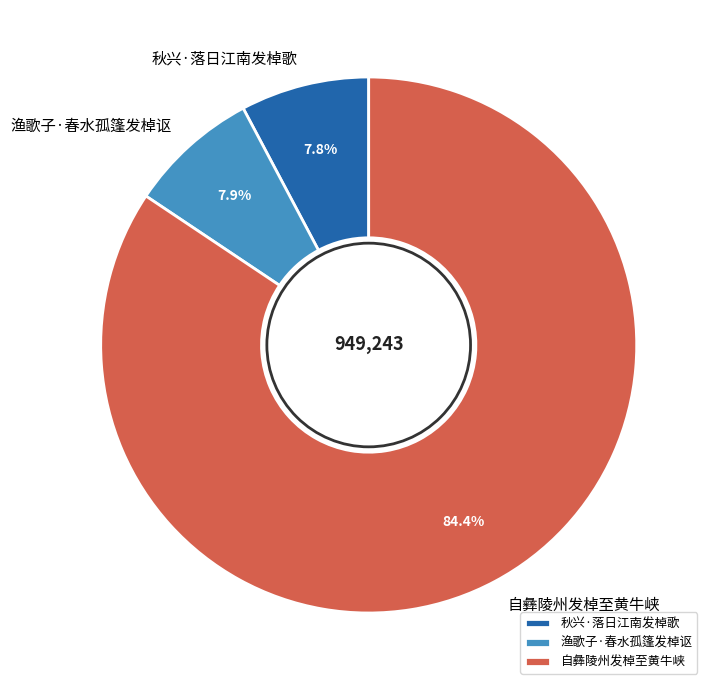

To the nearest percent, what percentage of the pie is 自彝陵州发棹至黄牛峡?

84%